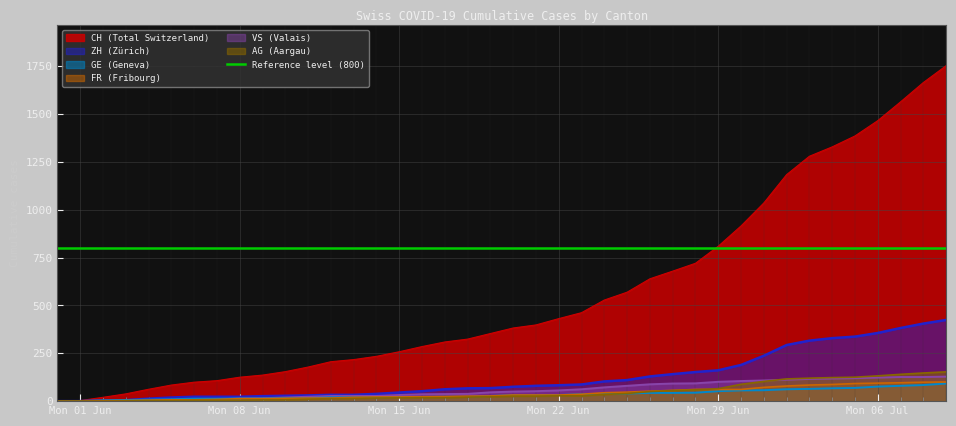

True or false: FR has a value of 9 at 2020-06-07.

True